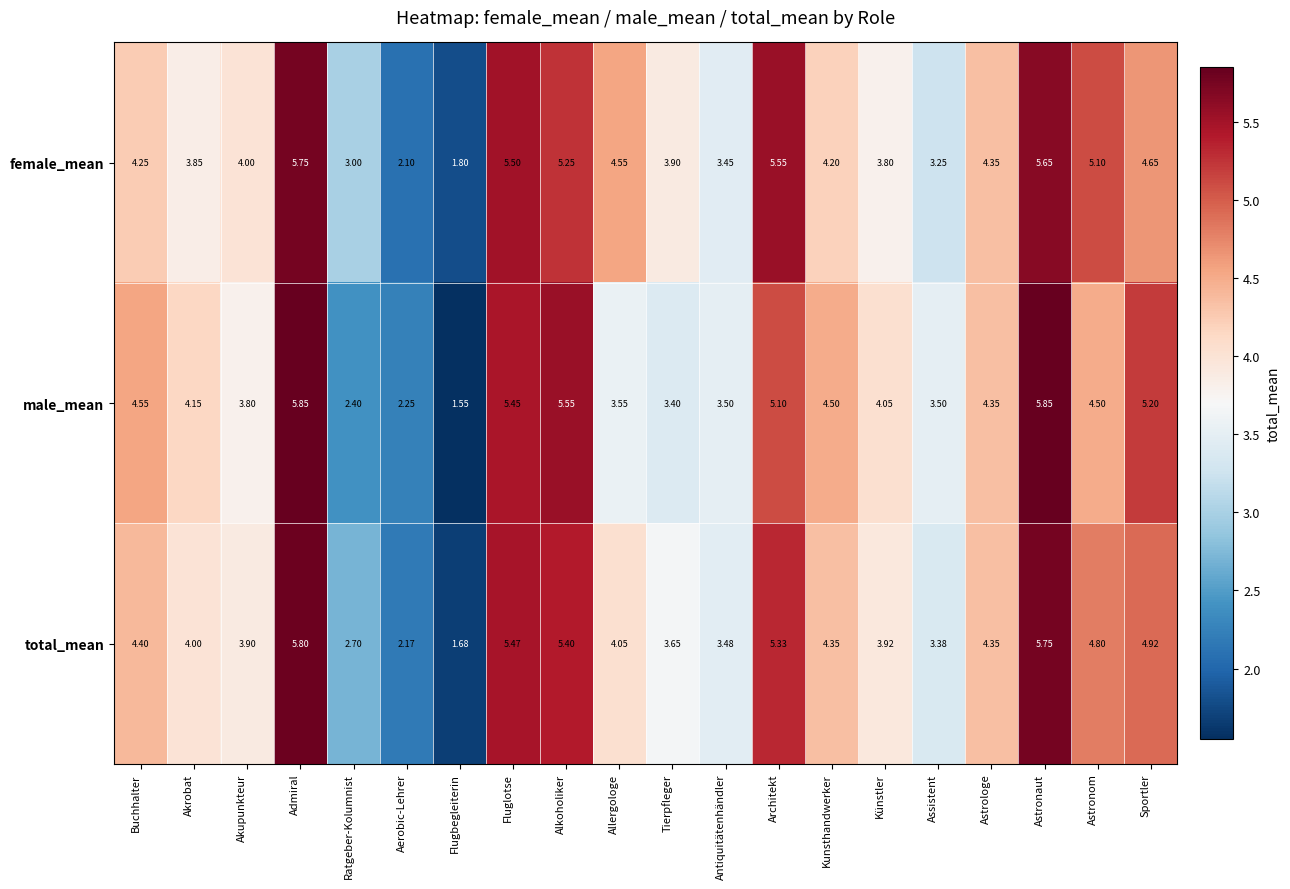

At which category is the sum across all series the highest?

Admiral